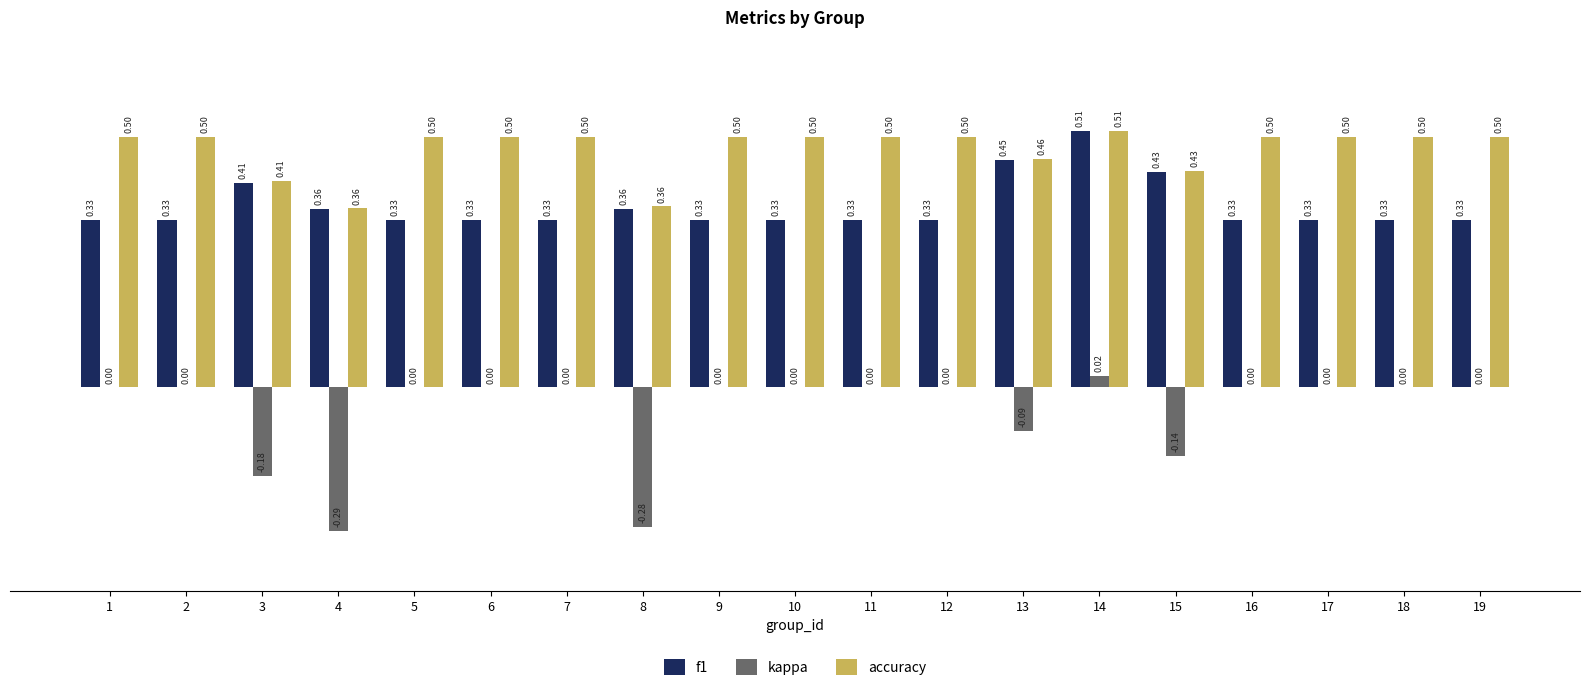

Are the bars horizontal?

No